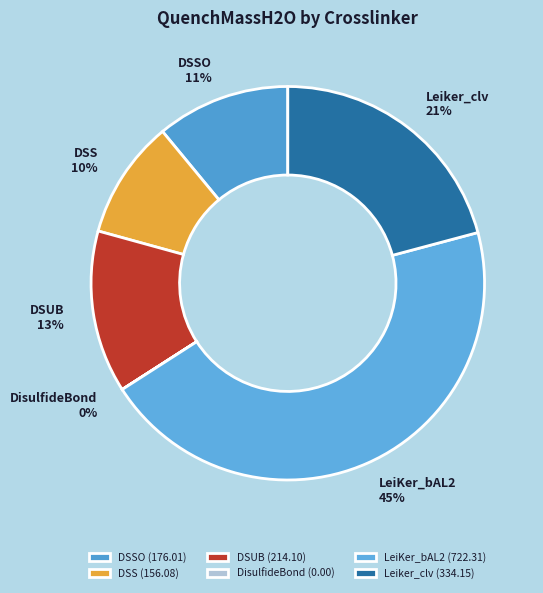

Is the sum of DSS and LeiKer_bAL2 greater than half?

Yes